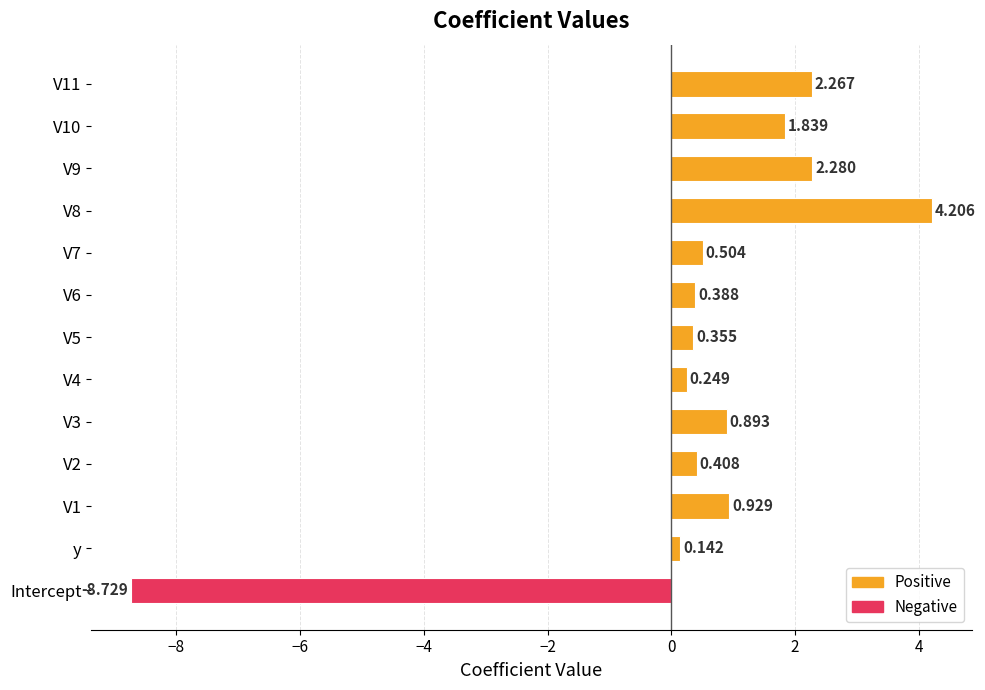

Count the number of categories in the chart.

13